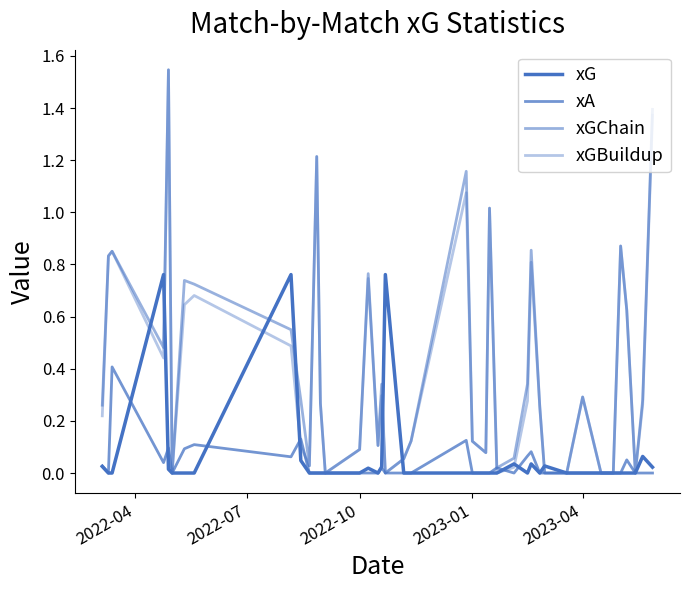

Is this an area chart (filled region under the line)?

No